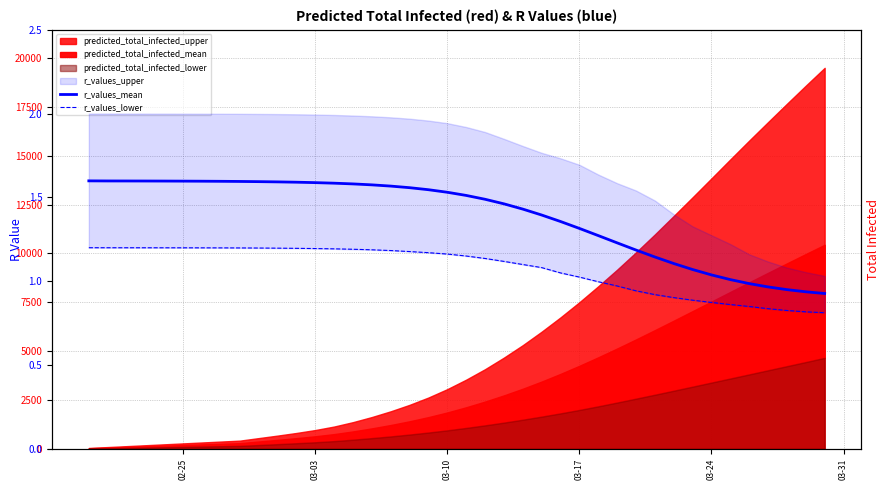

The value of r_values_lower at 03-24 is 1.3. True or false?

False